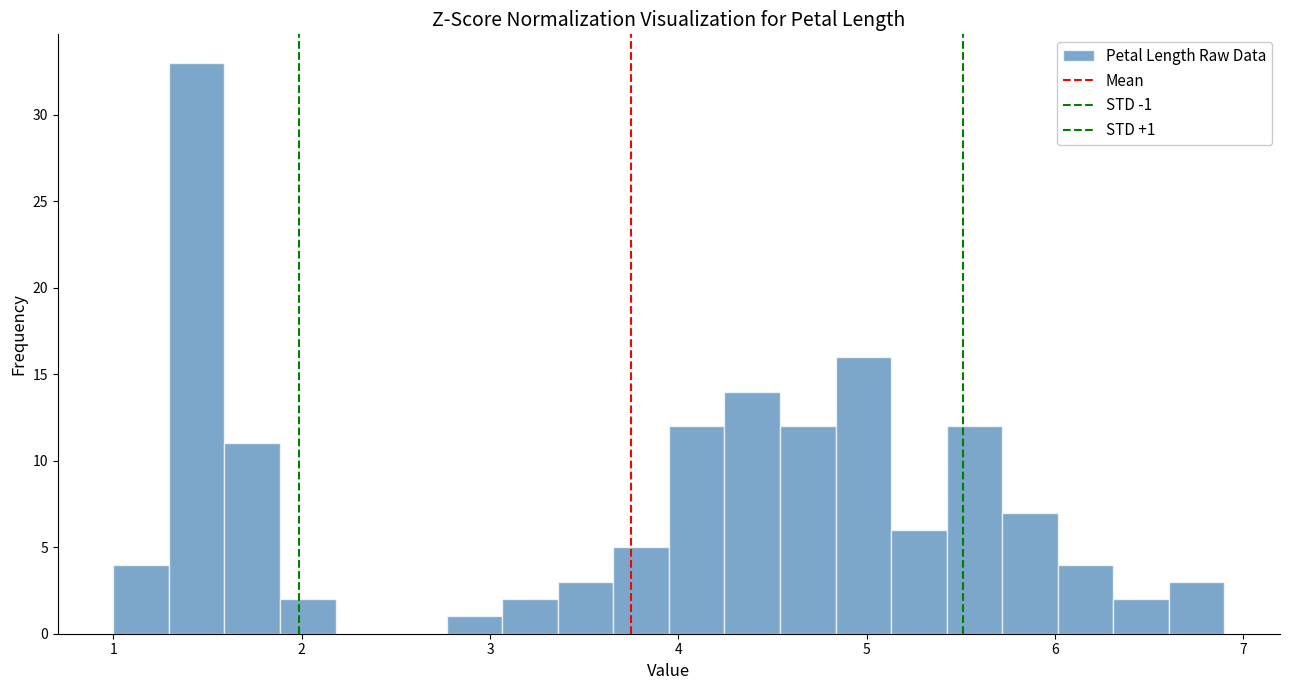

Around what value on the x-axis is the tallest bar? Give the approximate position of its centre, as read against the axis.

1.4